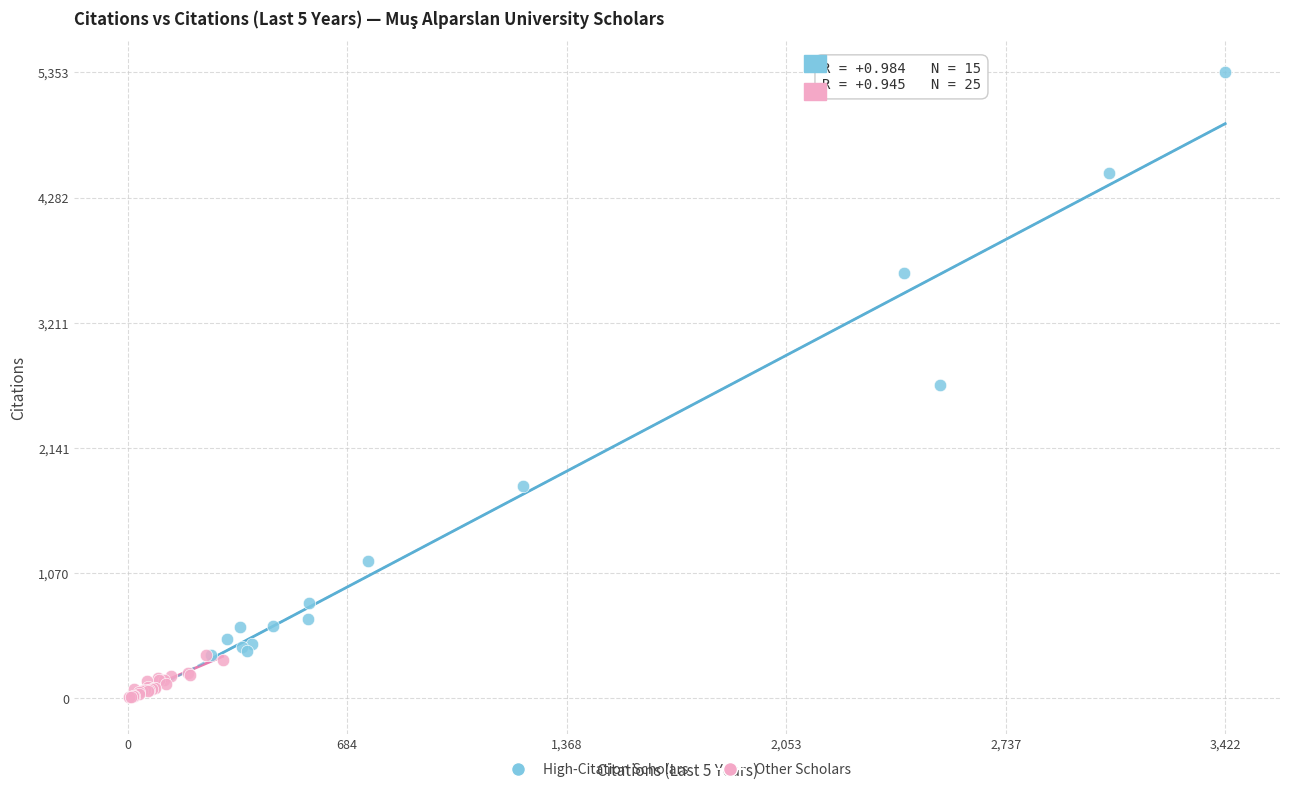

What are all the series names shown in the legend?

High-Citation Scholars, Other Scholars